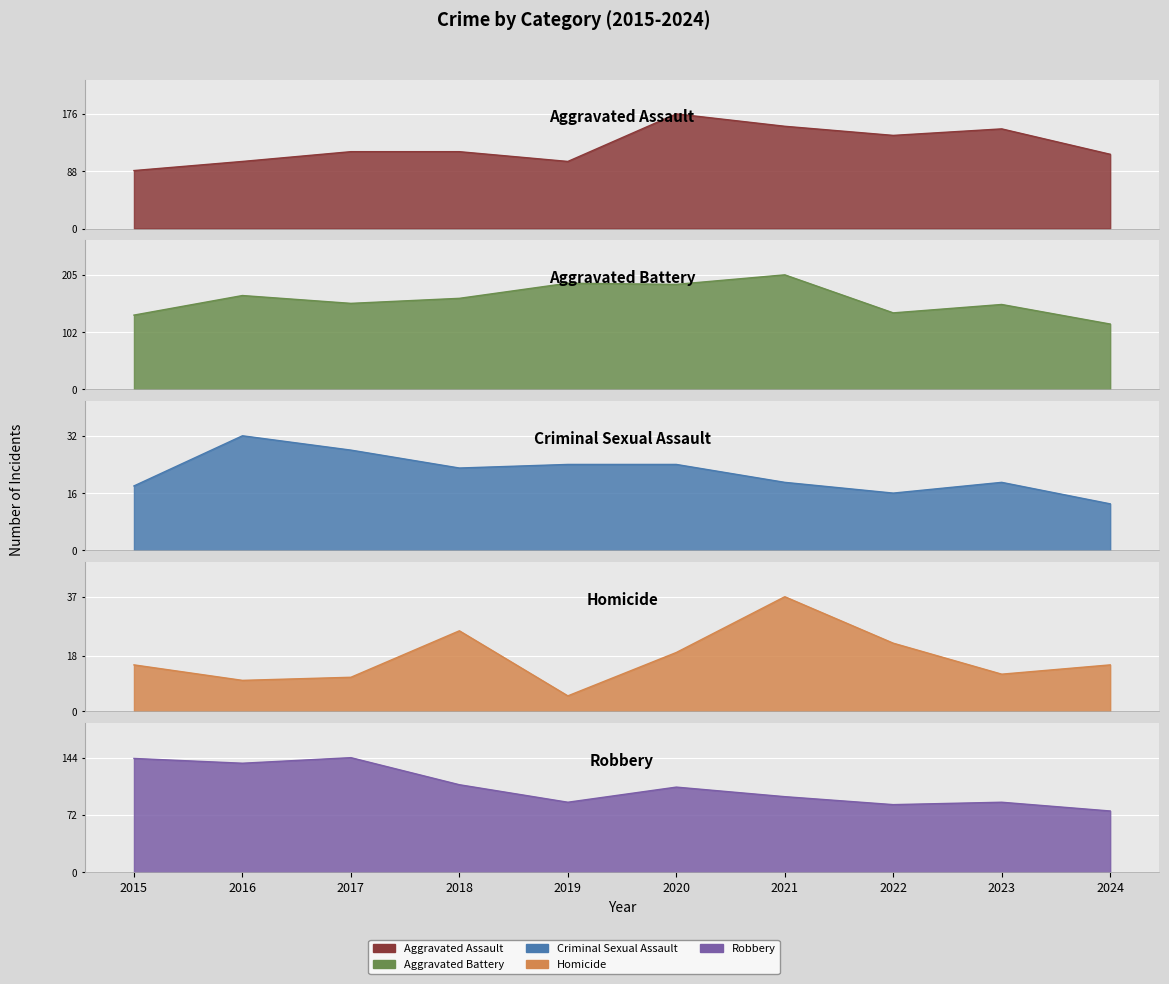

Reading right to left, extract all data points from this chart.

Aggravated Assault: 2024=114	2023=153	2022=143	2021=157	2020=176	2019=103	2018=118	2017=118	2016=103	2015=89
Aggravated Battery: 2024=117	2023=152	2022=137	2021=205	2020=188	2019=190	2018=163	2017=154	2016=168	2015=133
Criminal Sexual Assault: 2024=13	2023=19	2022=16	2021=19	2020=24	2019=24	2018=23	2017=28	2016=32	2015=18
Homicide: 2024=15	2023=12	2022=22	2021=37	2020=19	2019=5	2018=26	2017=11	2016=10	2015=15
Robbery: 2024=77	2023=88	2022=85	2021=95	2020=107	2019=88	2018=110	2017=144	2016=137	2015=143